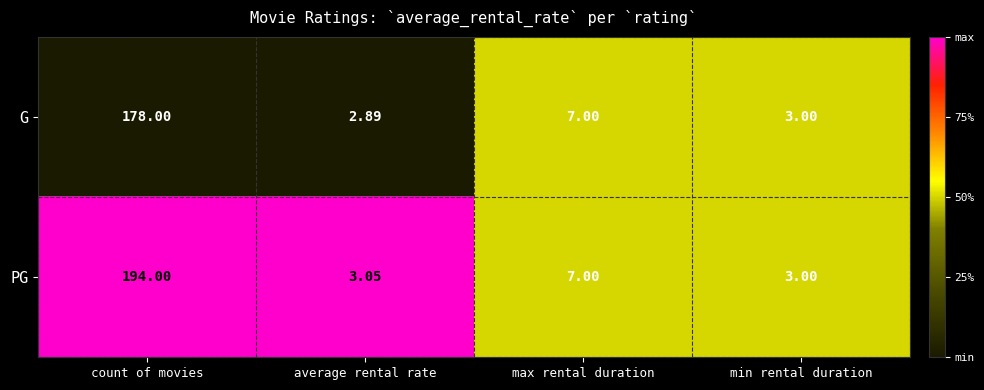

Rank the categories by G value from lowest to highest.

average rental rate, min rental duration, max rental duration, count of movies